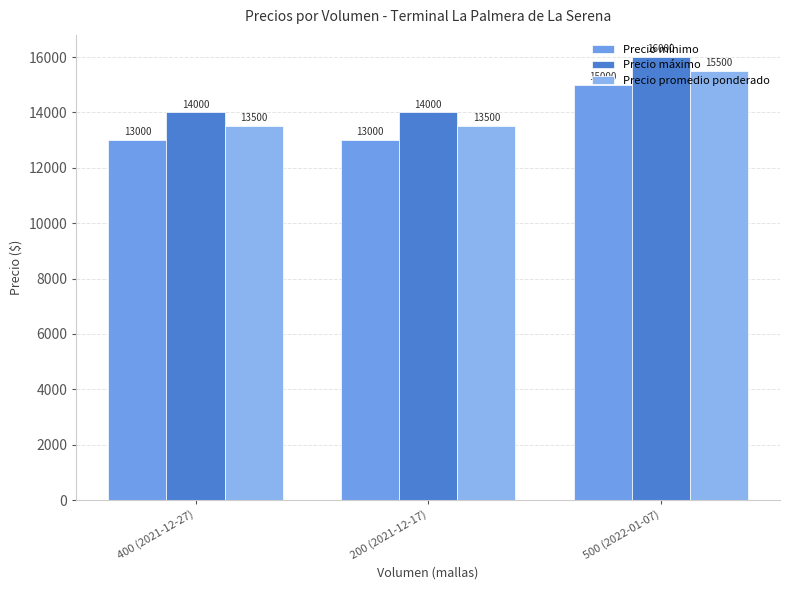

What is the label of the 3rd bar from the left?

500 (2022-01-07)